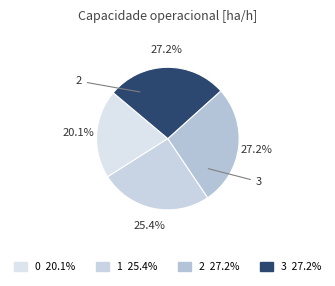

How many segments does this pie chart have?

4